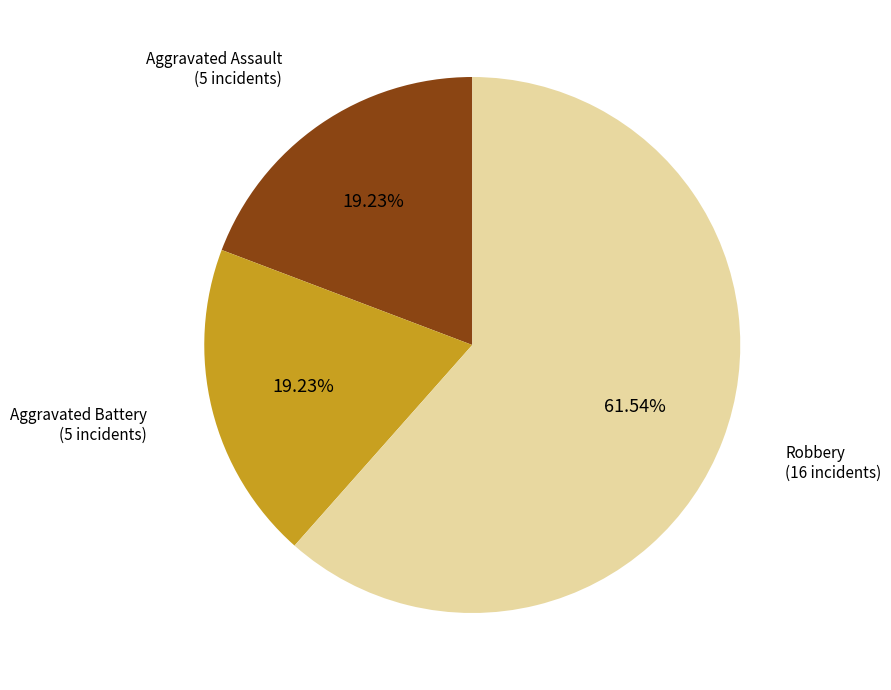

Which slice is the largest?

Robbery (16 incidents)